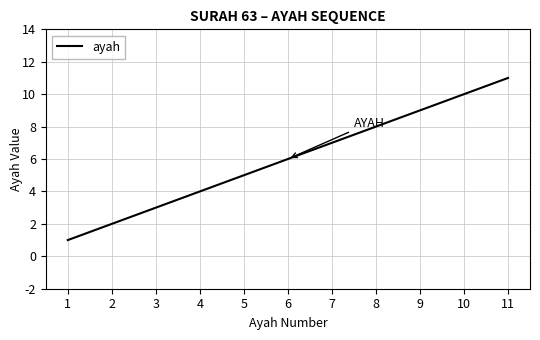

Reading left to right, transcribe all the data shown in this chart.

1	2	3	4	5	6	7	8	9	10	11